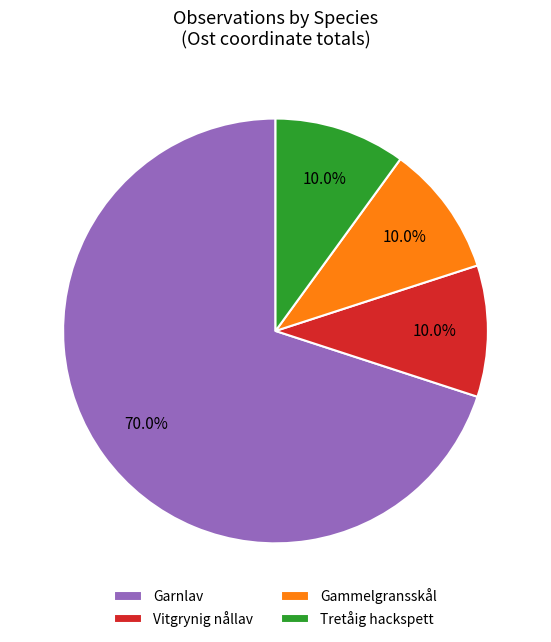

Approximately how many times larger is the value at Tretåig hackspett compared to Vitgrynig nållav?

1.0